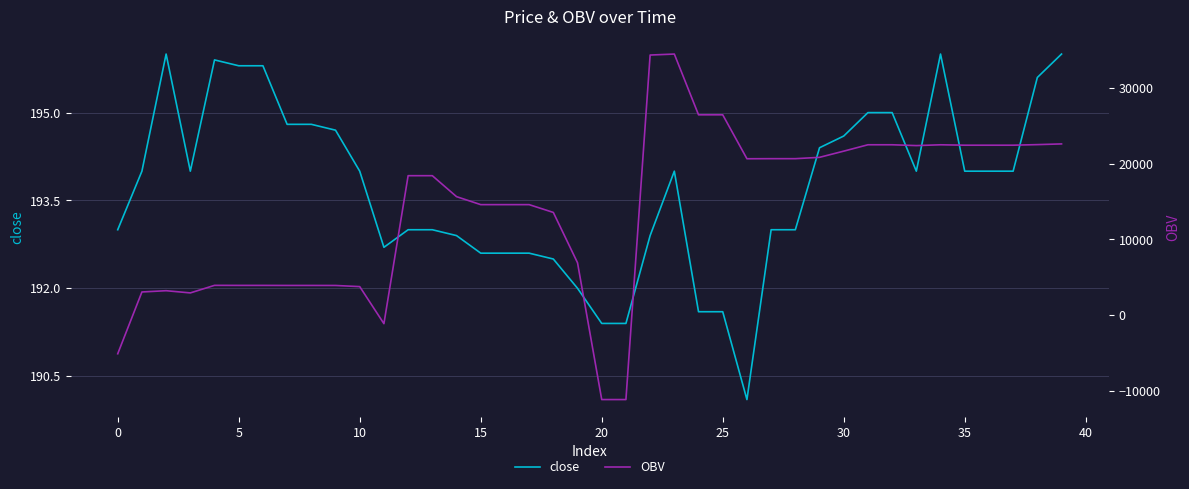

What is the highest value of the close series?

196.0